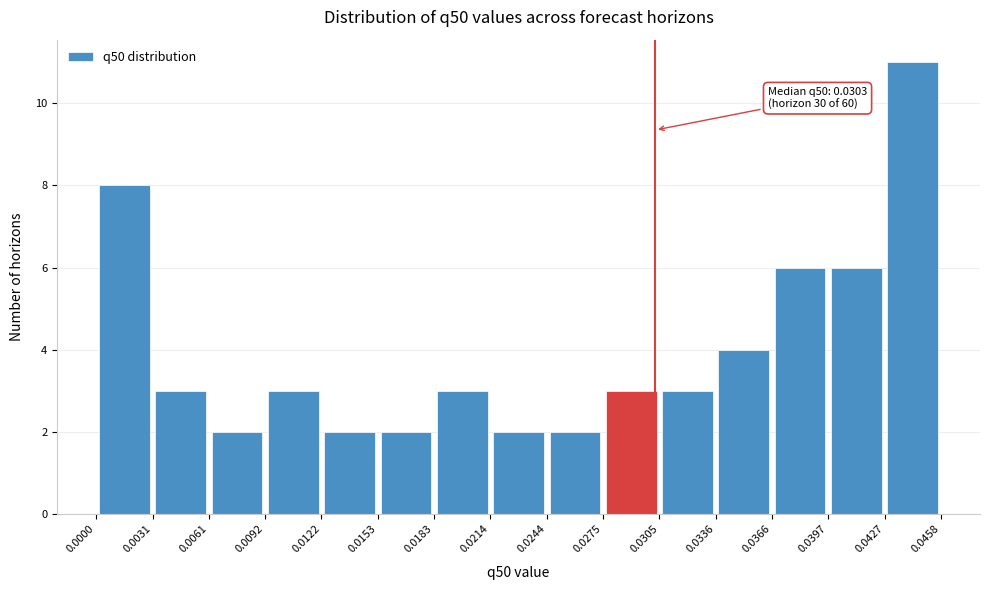

Over which range of the x-axis is the bar tallest?

0.0427 to 0.0458